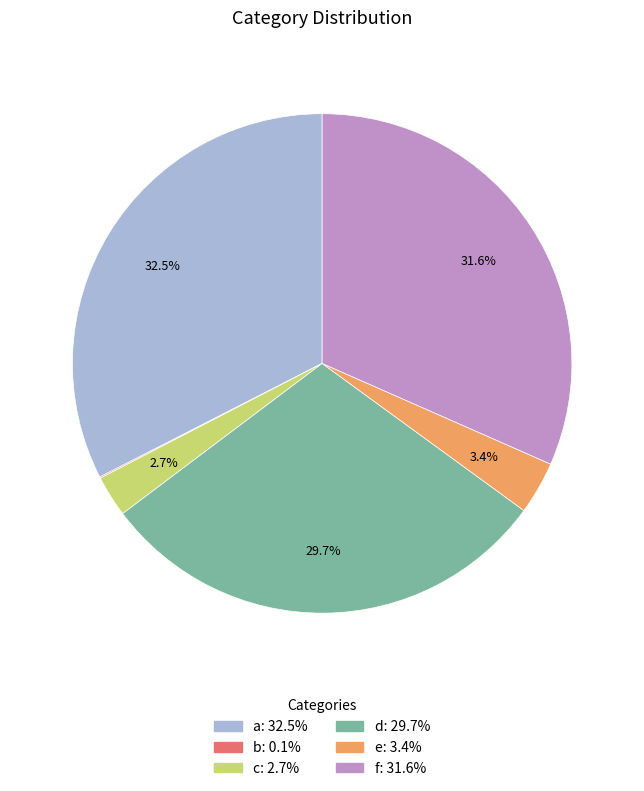

True or false: c accounts for 3% of the total.

True